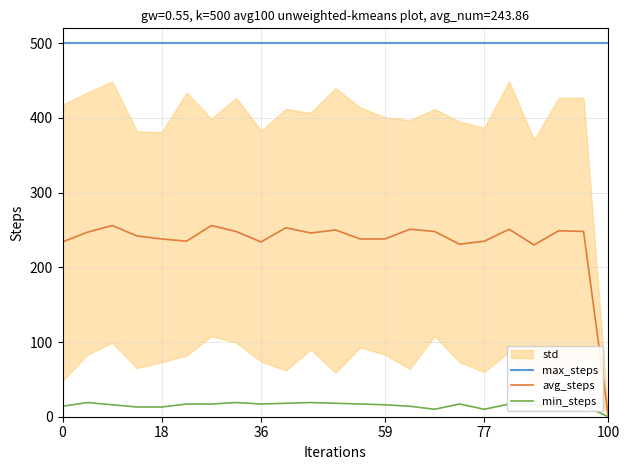

True or false: max_steps and avg_steps intersect in this chart.

False